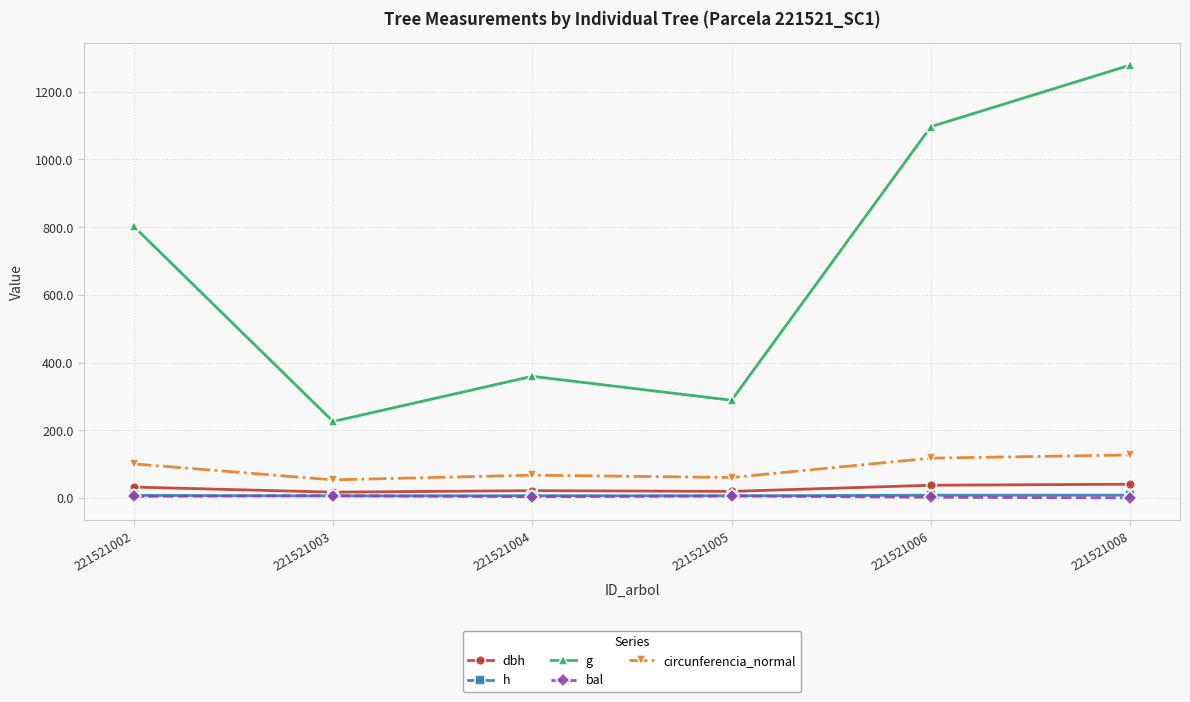

Where does the g series first go above 802?

221521002